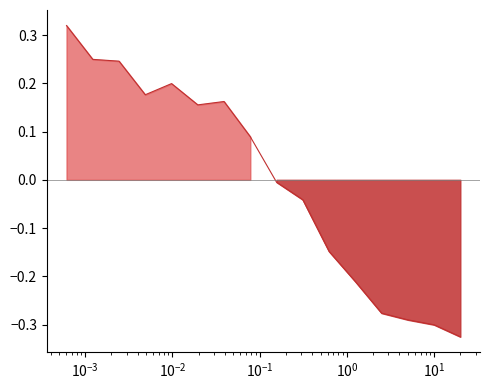

At which label does the data first exceed 0?

0.0006103515625